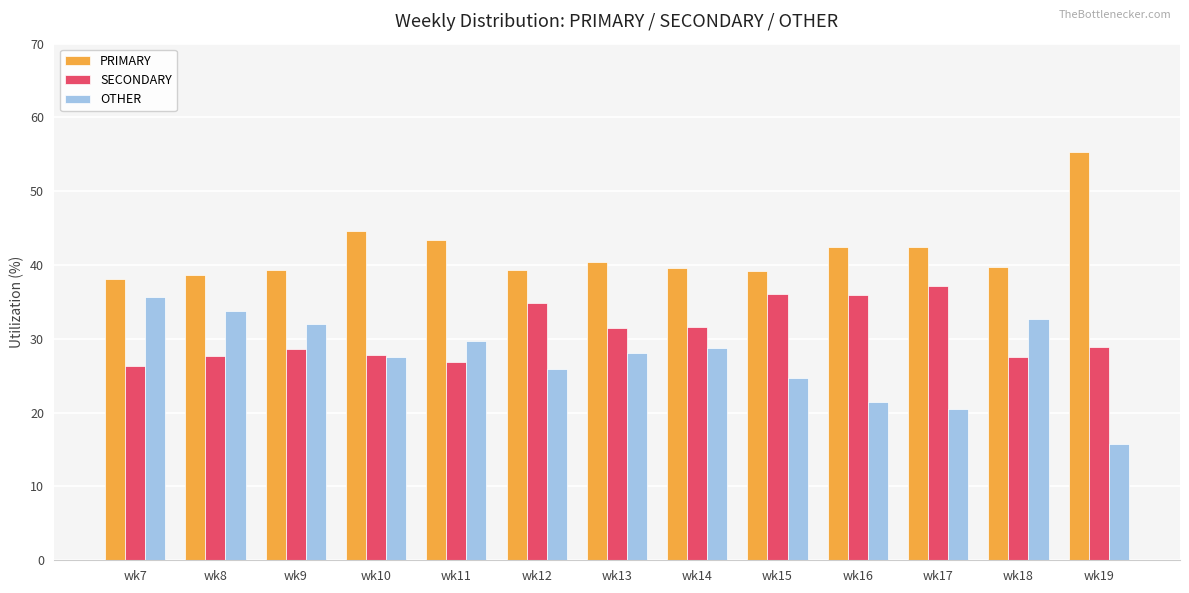

What is the total value across all series at wk14?

100.0